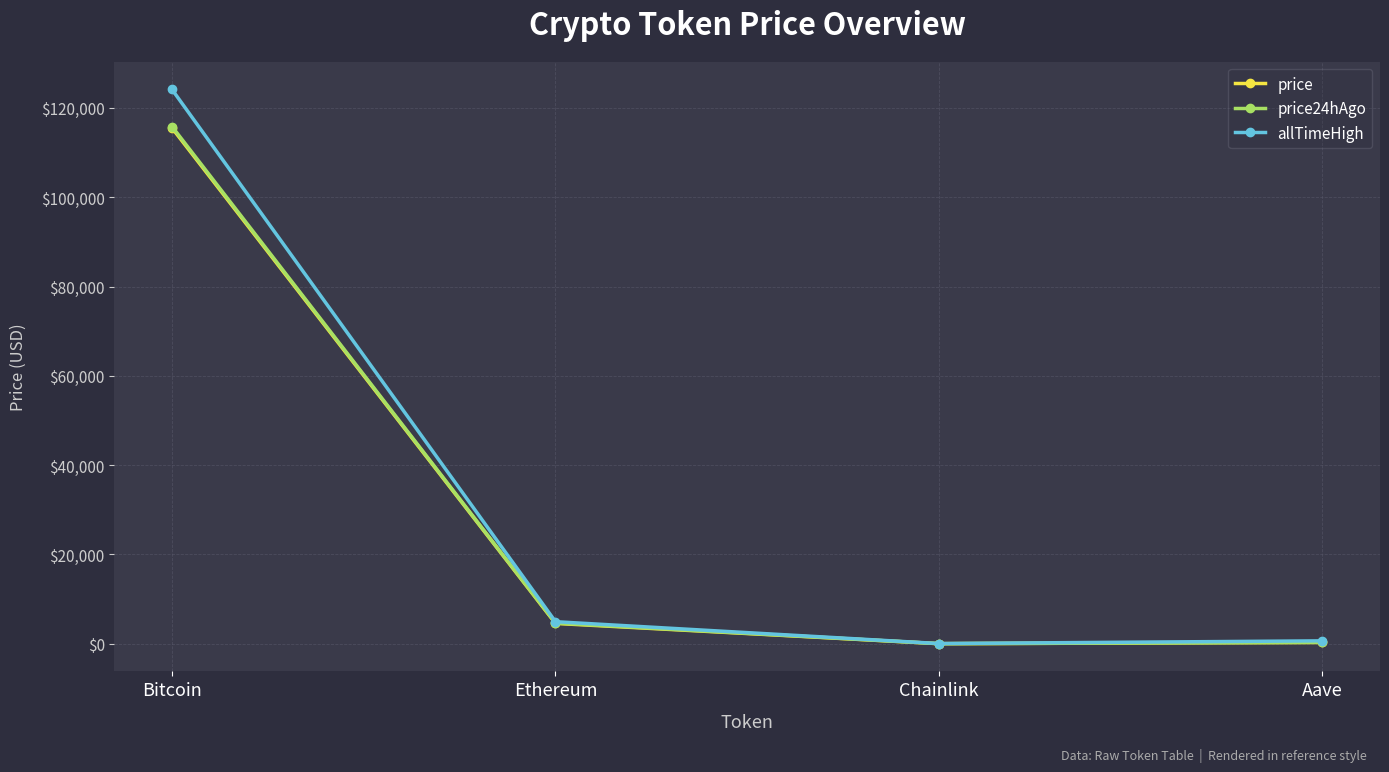

How many lines are shown in the chart?

3